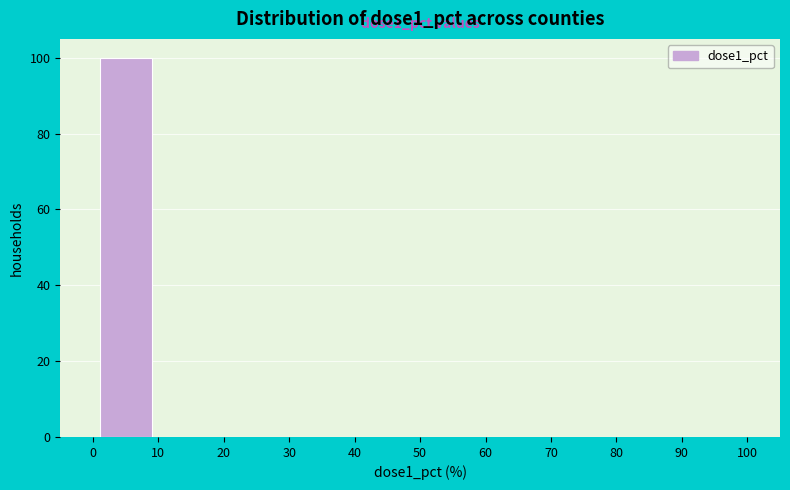

Over which range of the x-axis is the bar tallest?

0 to 10